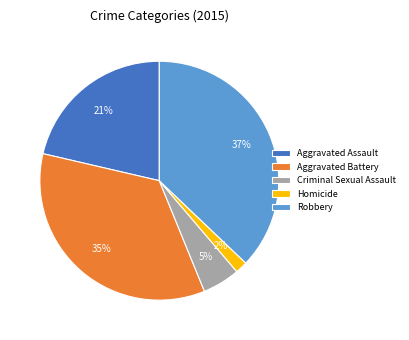

What percentage is the Robbery slice, to the nearest percent?

37%